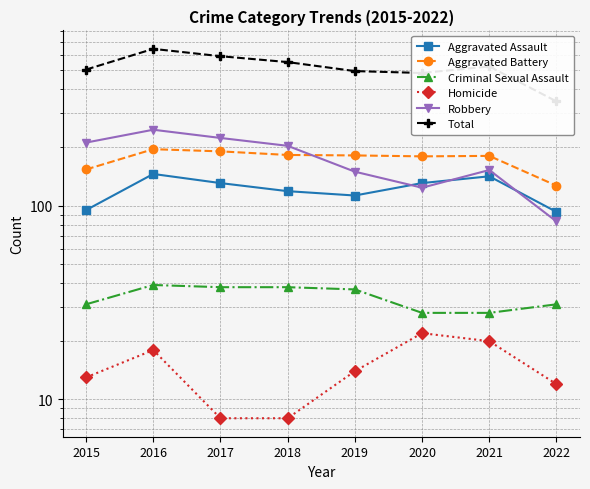

At how many categories does at least one series exceed 158?

8